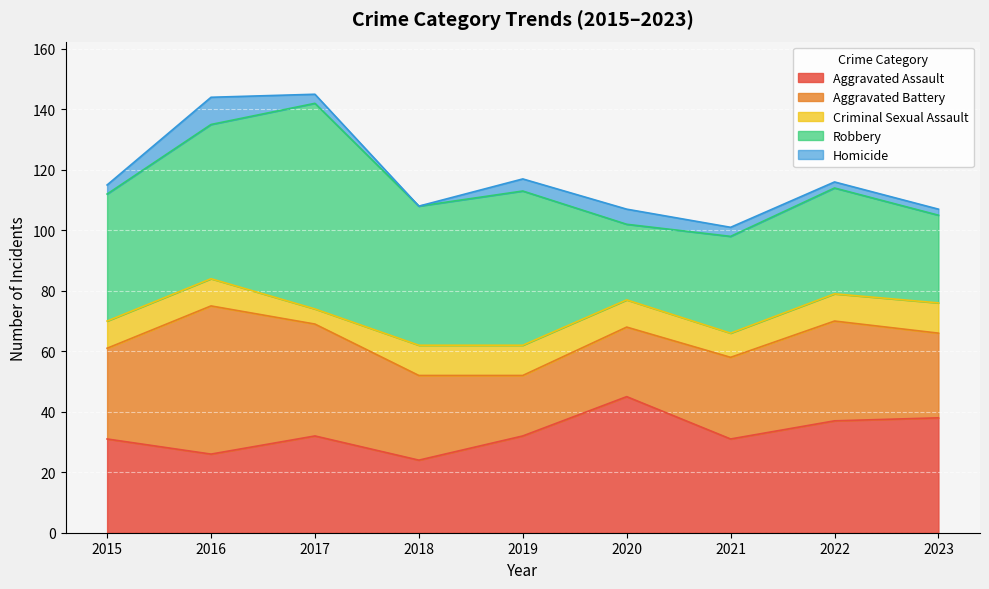

Reading left to right, list all the values displayed in this chart.

Aggravated Assault: 31	26	32	24	32	45	31	37	38
Aggravated Battery: 30	49	37	28	20	23	27	33	28
Criminal Sexual Assault: 9	9	5	10	10	9	8	9	10
Robbery: 42	51	68	46	51	25	32	35	29
Homicide: 3	9	3	0	4	5	3	2	2